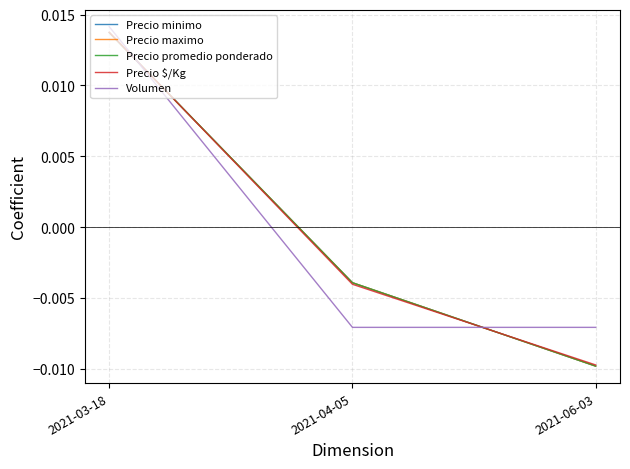

Does the chart display data point markers on the line(s)?

No